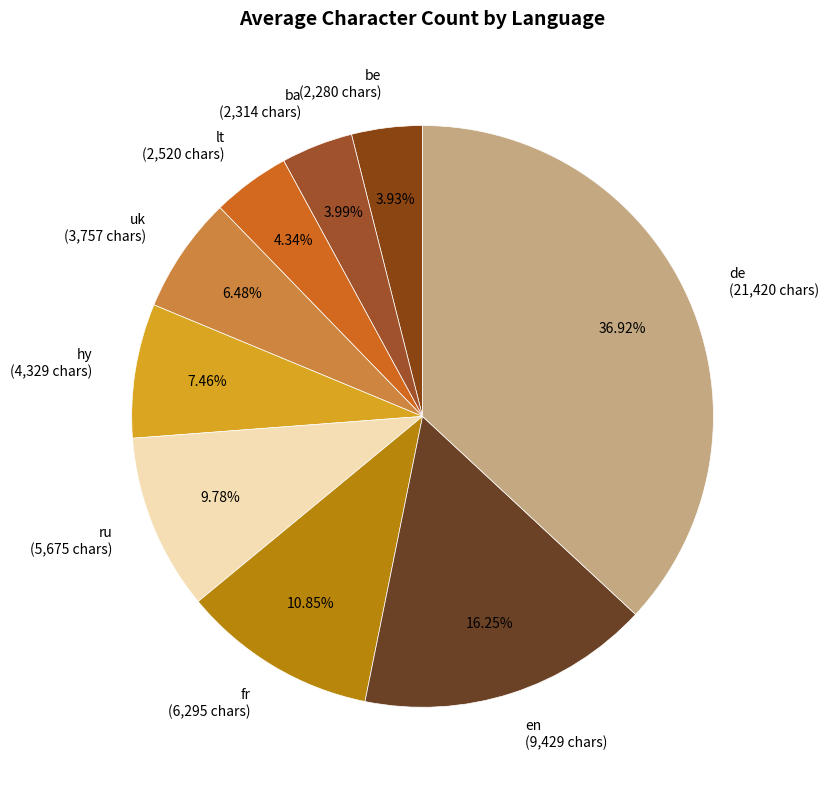

What is the total percentage of ru and uk?

16.3%